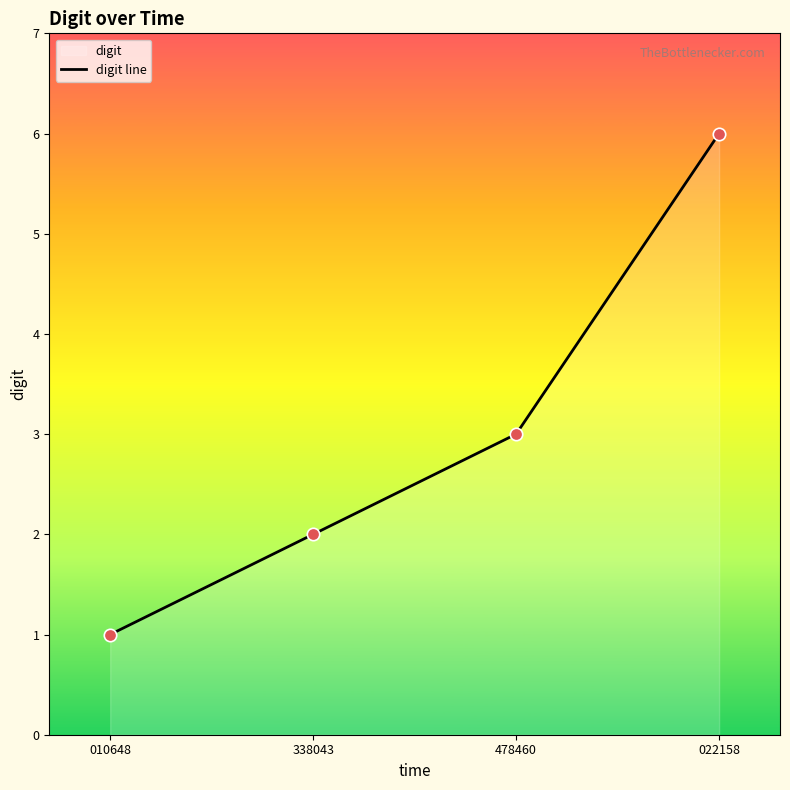

What is the ratio of the value at 022158 to the value at 010648?

6.0